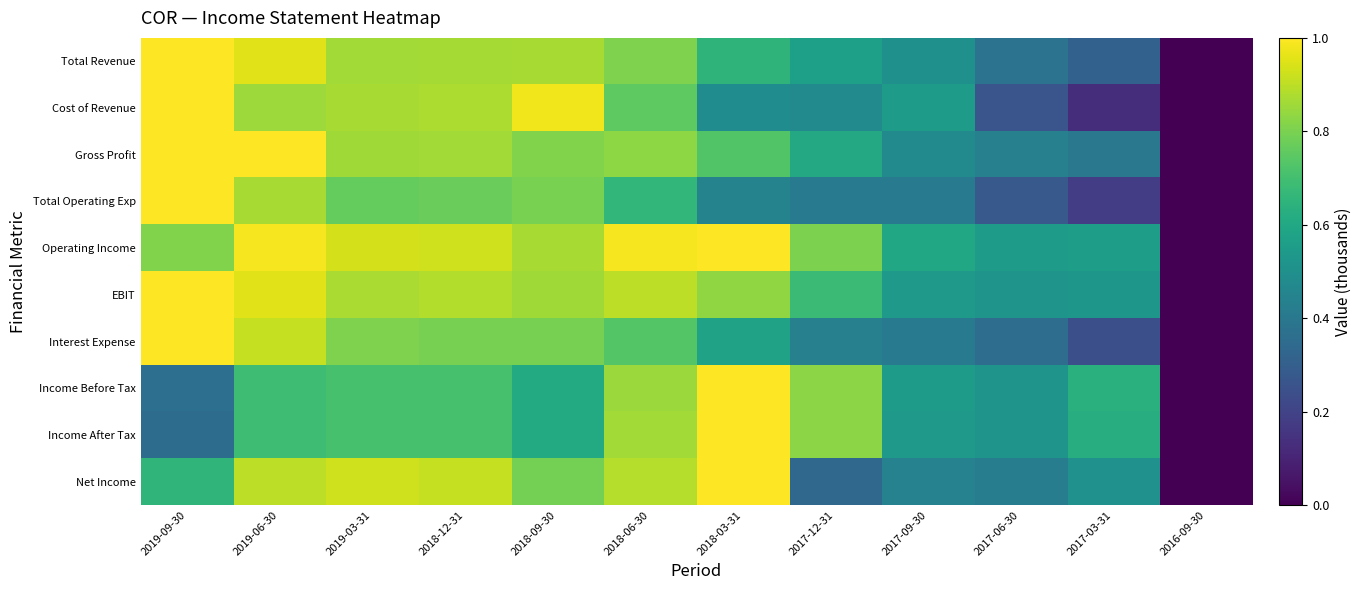

Which series changed the most between 2018-06-30 and 2017-12-31?

Net Income